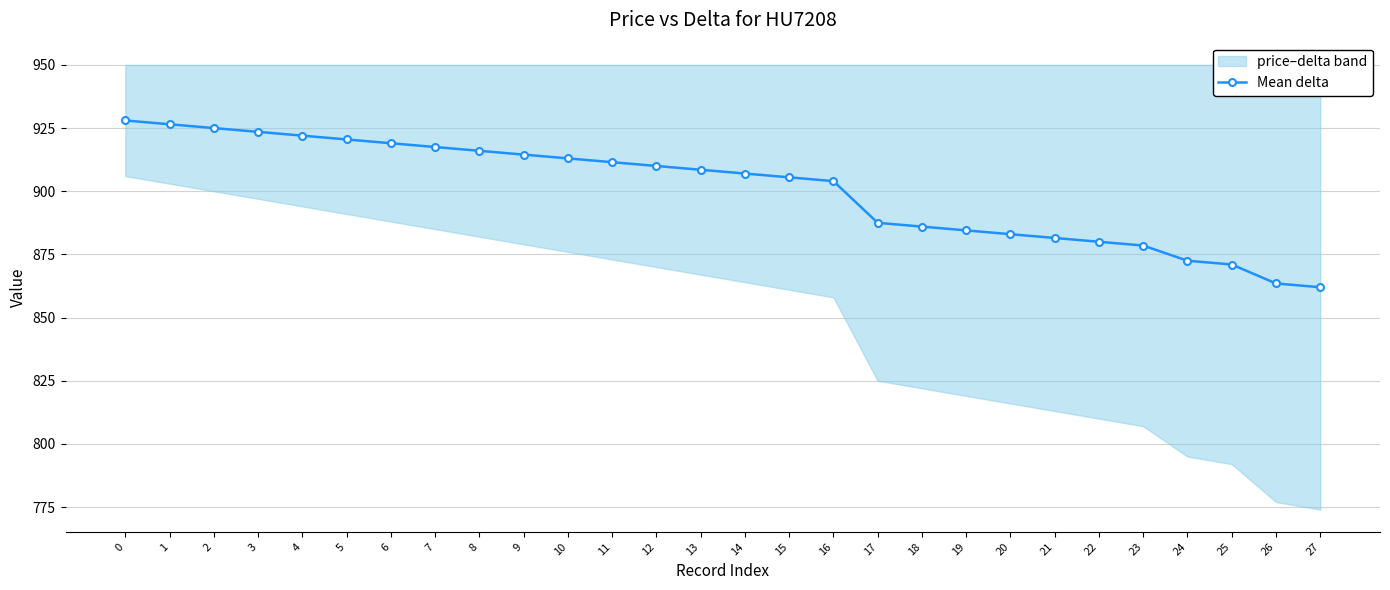

Rank the categories by value from lowest to highest.

27, 26, 25, 24, 23, 22, 21, 20, 19, 18, 17, 16, 15, 14, 13, 12, 11, 10, 9, 8, 7, 6, 5, 4, 3, 2, 1, 0